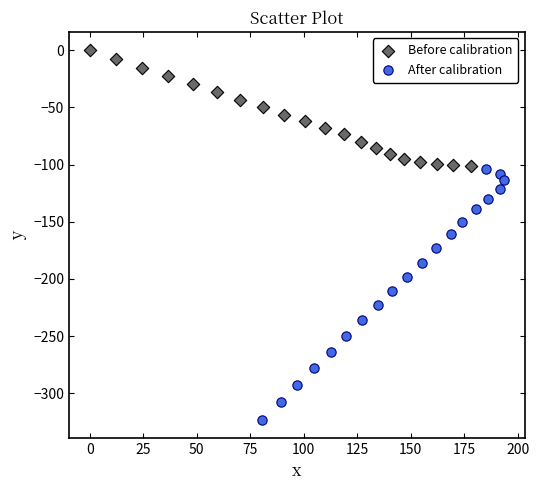

Which series reaches the maximum Y coordinate?

Before calibration